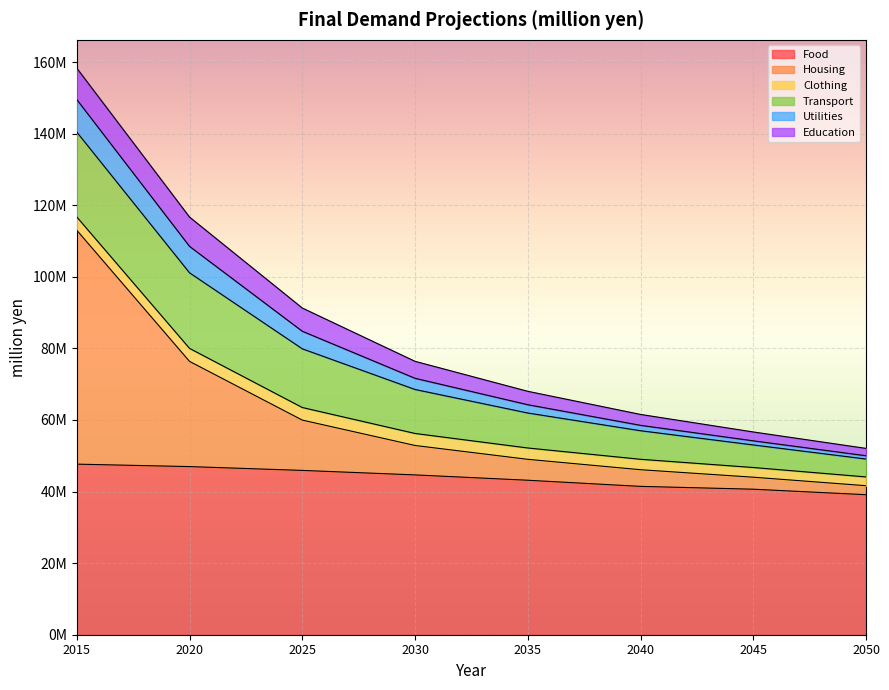

What are all the series names shown in the legend?

Food, Housing, Clothing, Transport, Utilities, Education